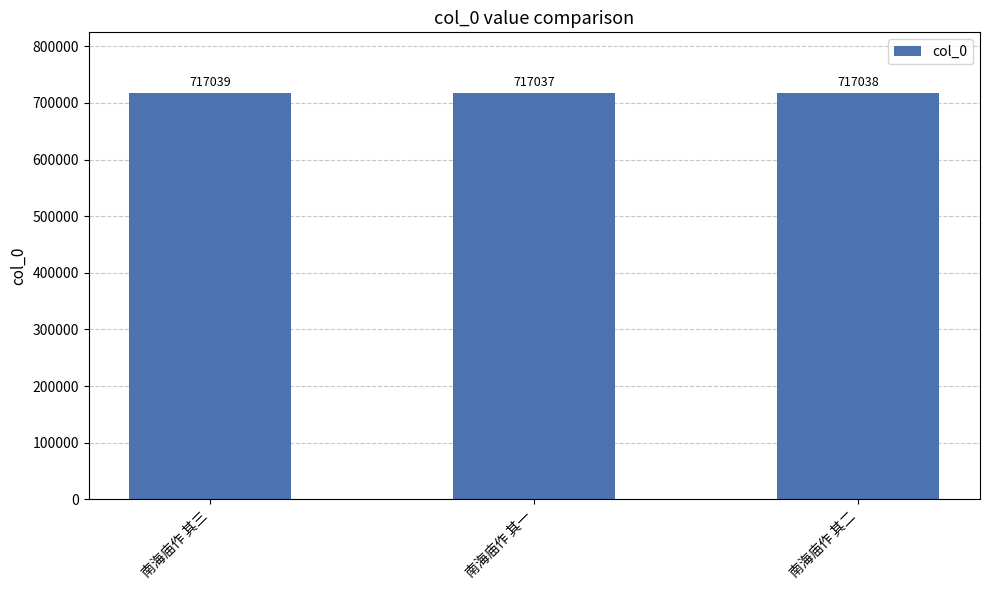

Reading right to left, extract all data points from this chart.

南海庙作 其二=717038	南海庙作 其一=717037	南海庙作 其三=717039